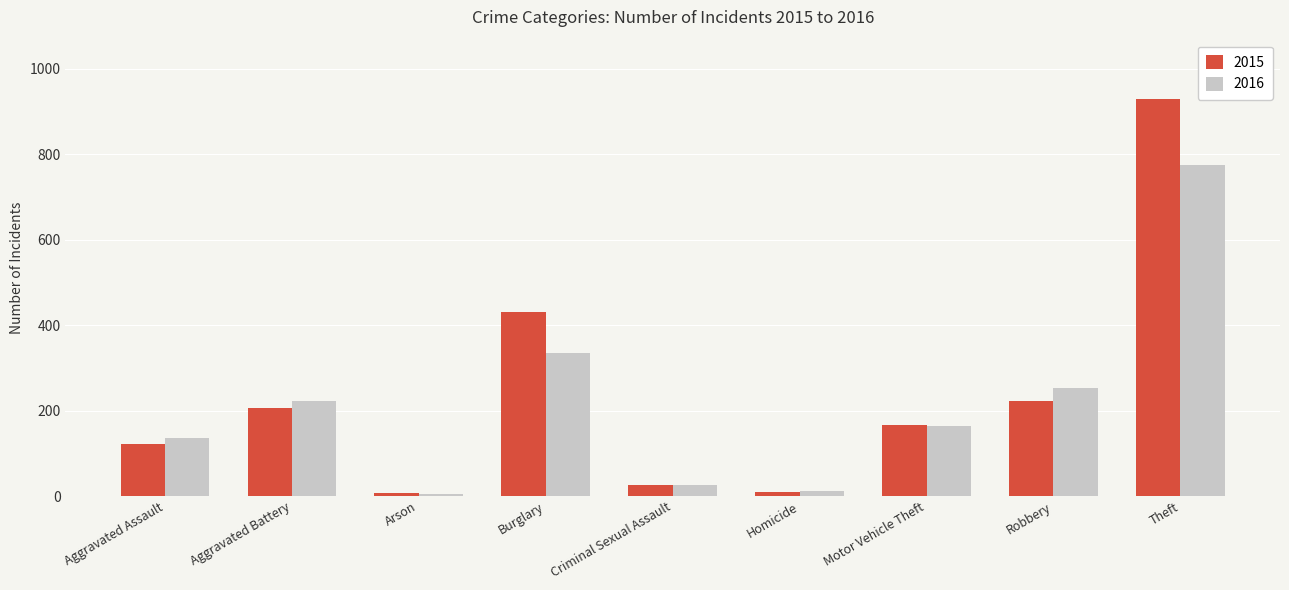

What is the difference between the maximum and minimum values in the 2016 series?

770